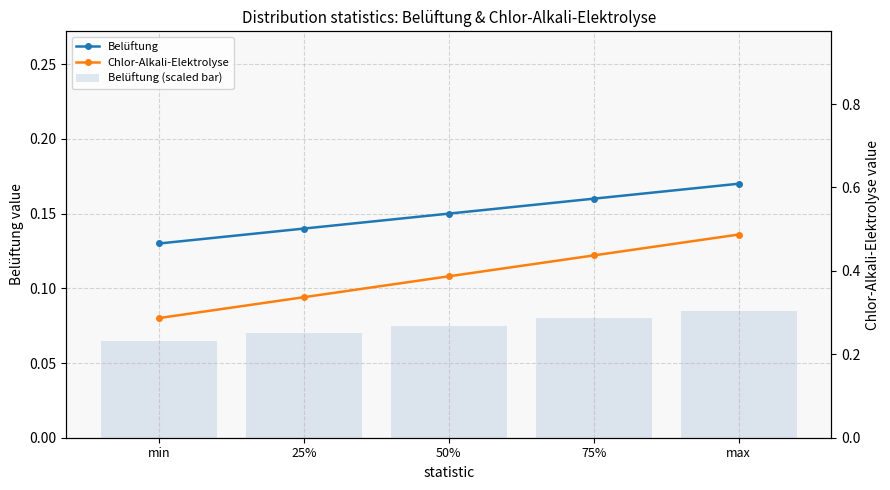

What is the label of the 5th bar from the right?

min